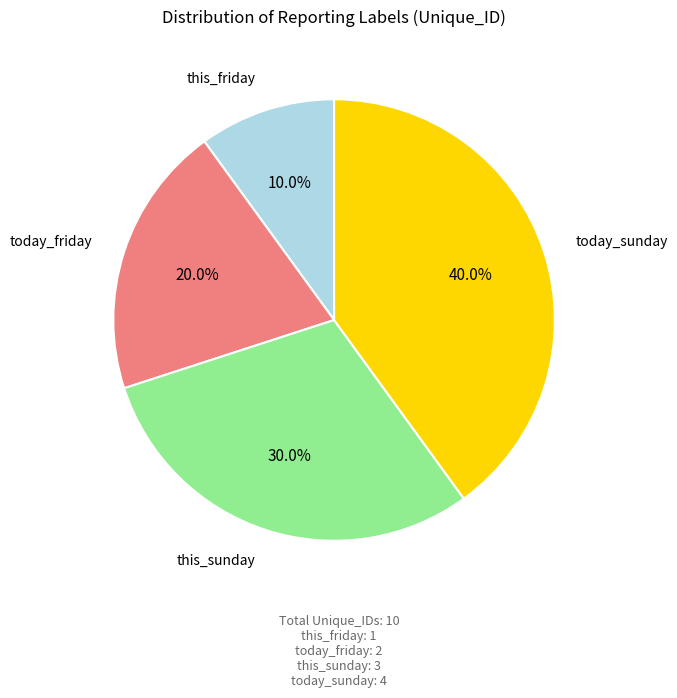

Between this_friday and today_friday, which is larger?

today_friday